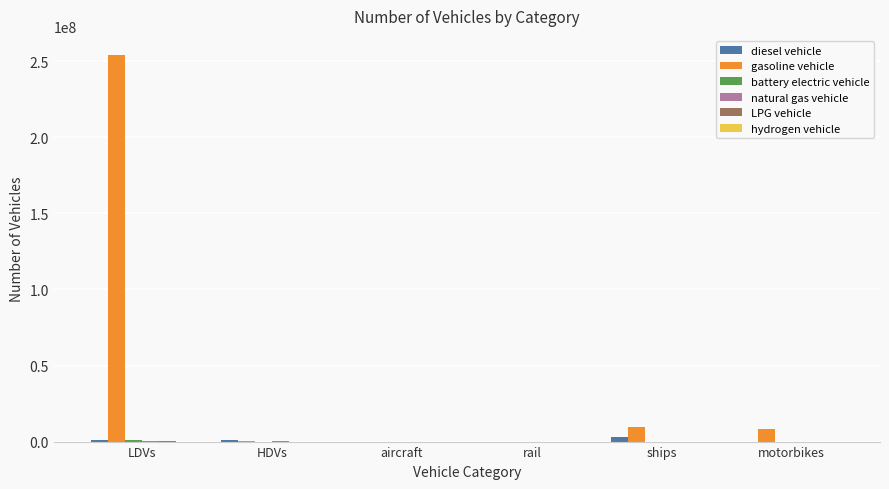

At which category does the chart reach its peak across all series?

LDVs